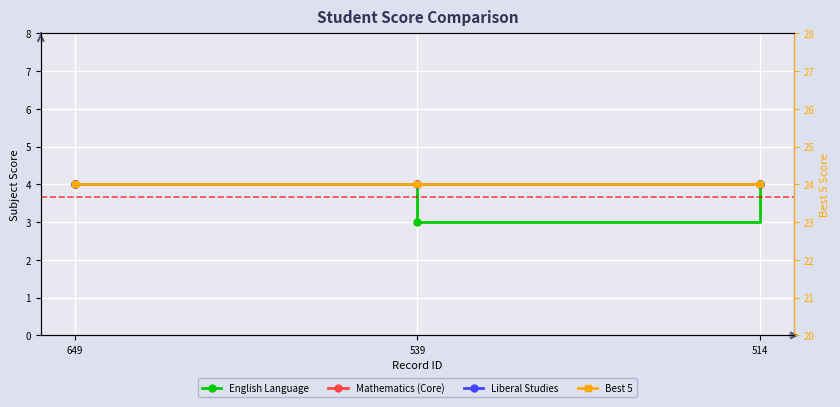

Reading right to left, list all the values displayed in this chart.

English Language: 514=4	539=3	649=4
Mathematics (Core): 514=4	539=4	649=4
Liberal Studies: 514=4	539=4	649=4
Best 5: 514=24	539=24	649=24